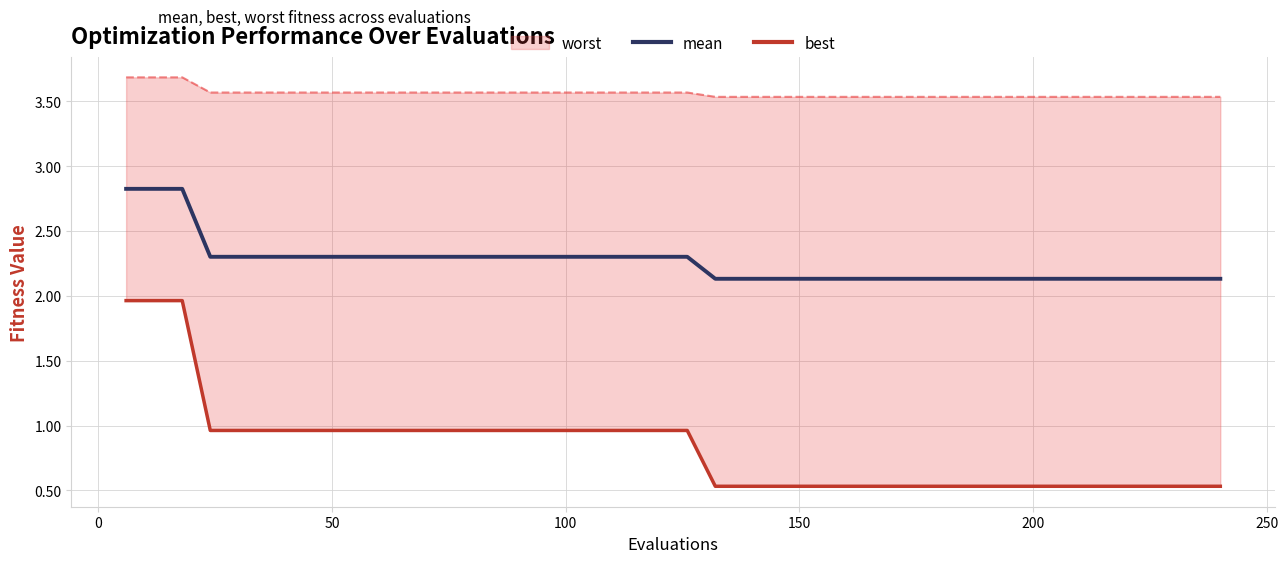

What is the highest value of the mean series?

2.8